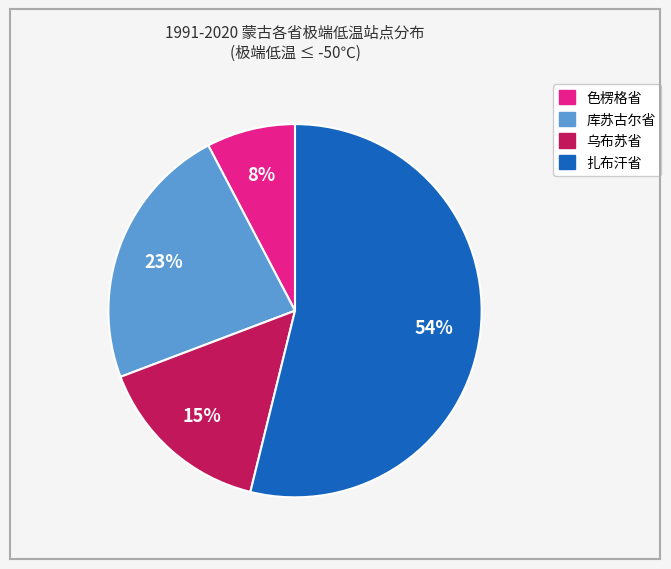

How many slices are in this pie chart?

4